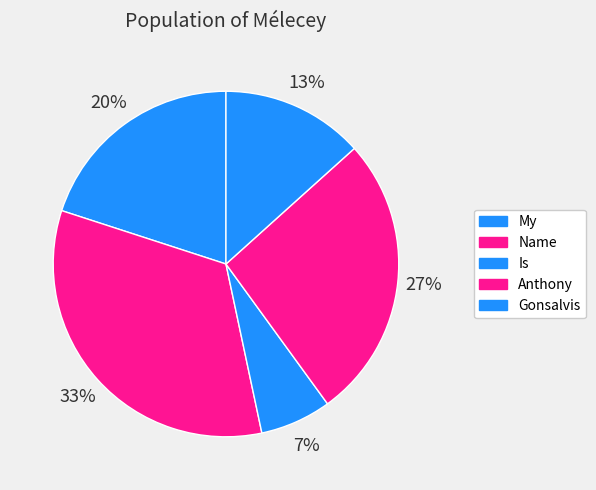

Count the number of slices in the pie.

5